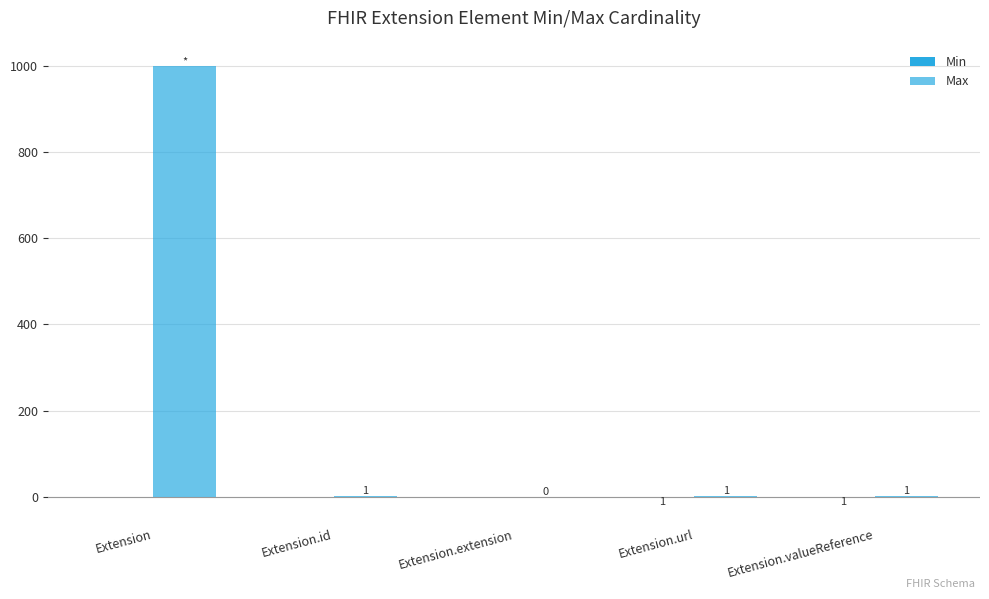

Reading left to right, transcribe all the data shown in this chart.

Min: 0	0	0	-1	-1
Max: 999	1	0	1	1